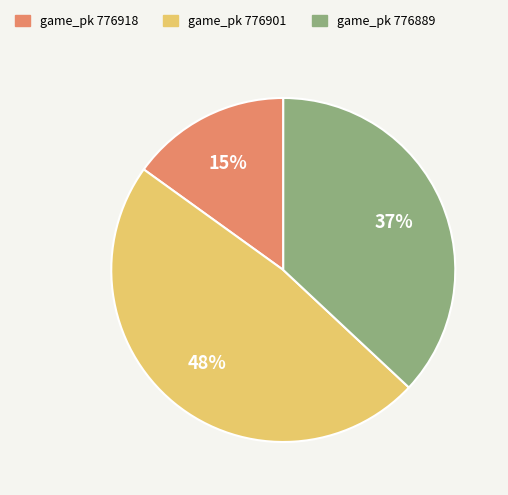

Count the number of slices in the pie.

3